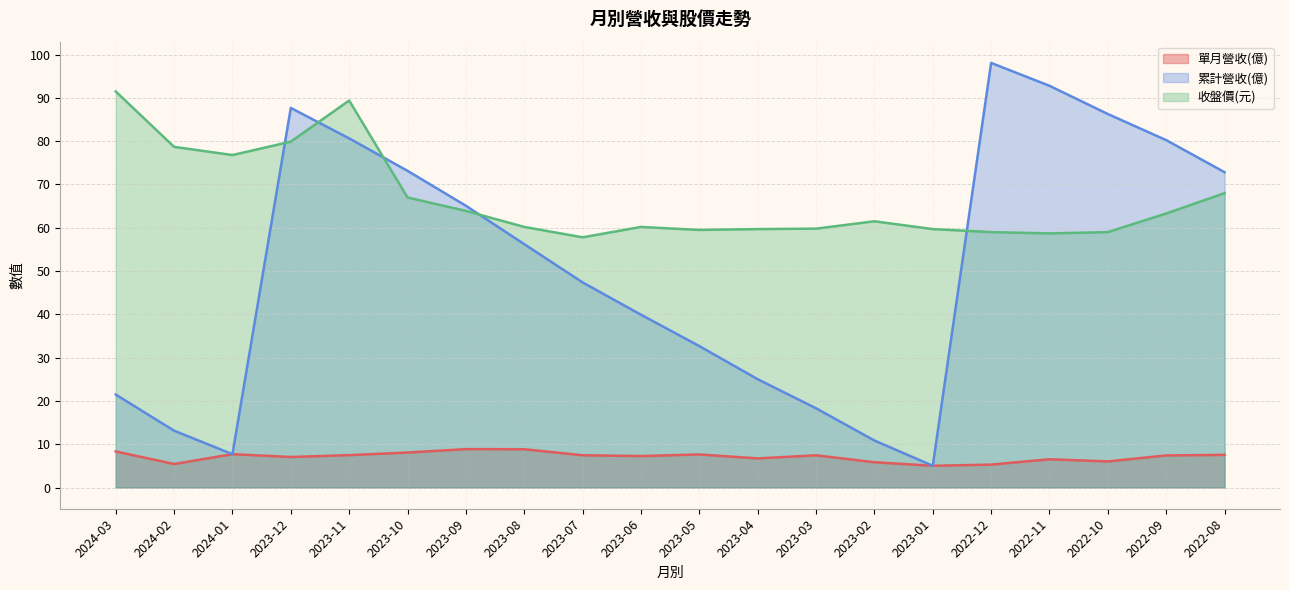

Which category has the lowest value in the 收盤價(元) series?

2023-07